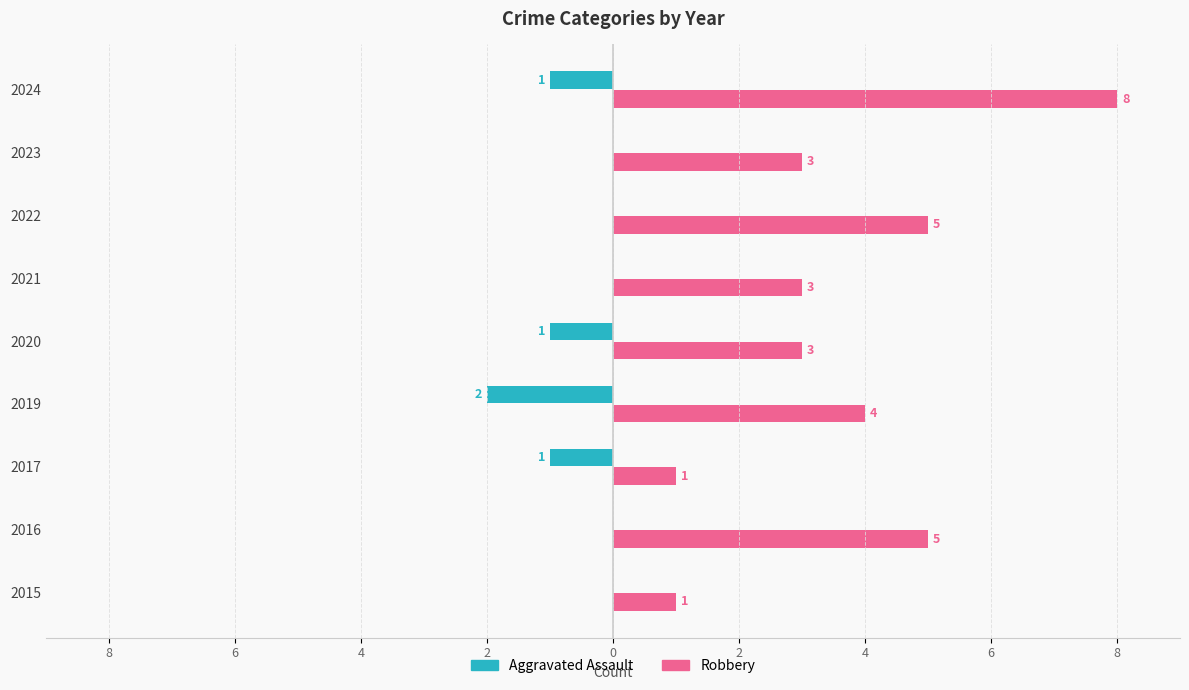

What are all the series names shown in the legend?

Aggravated Assault, Robbery